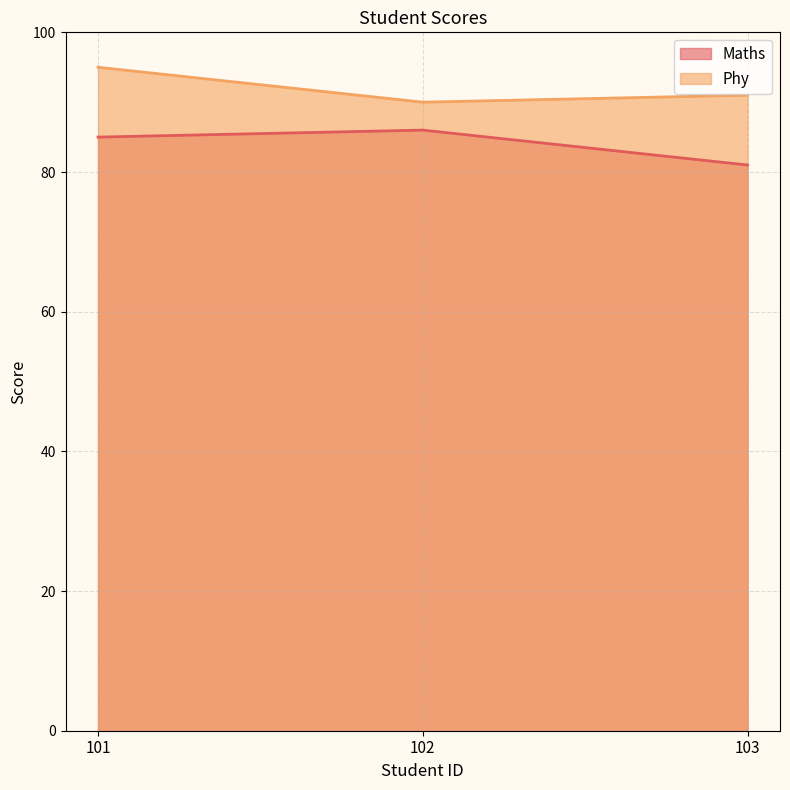

What is the smallest value displayed?

81